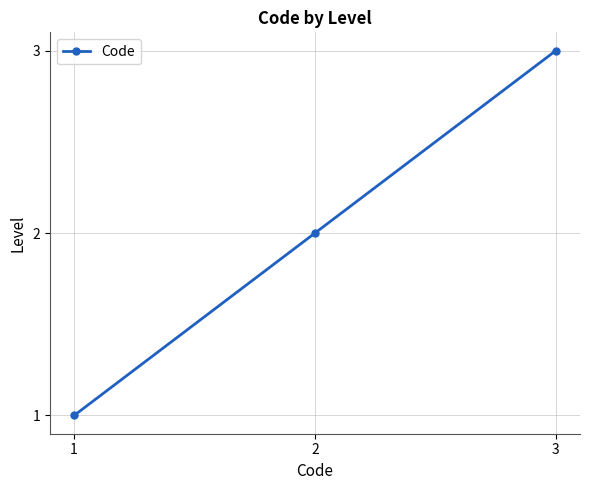

At which category does the chart reach its minimum across all series?

1